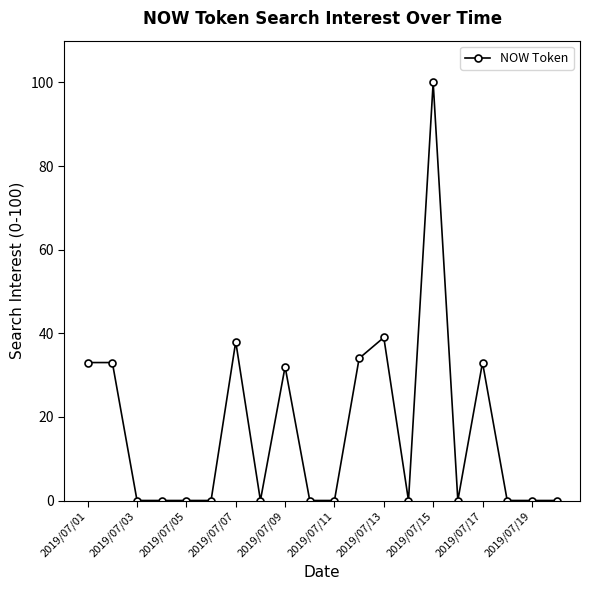

Count the number of categories in the chart.

20